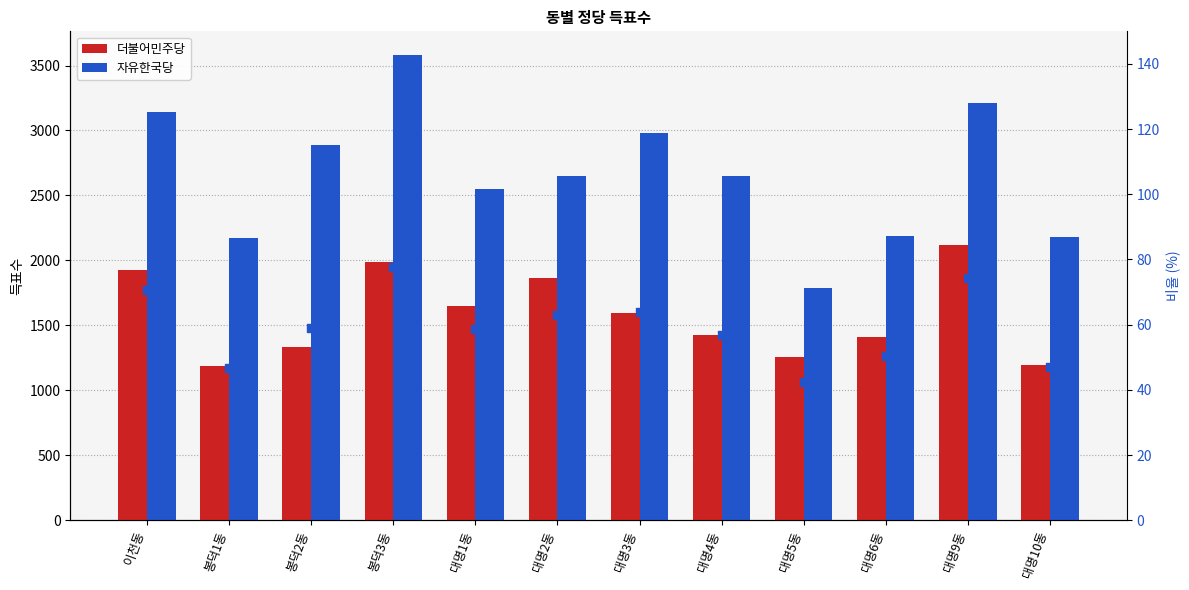

Which series reaches the maximum Y coordinate?

자유한국당